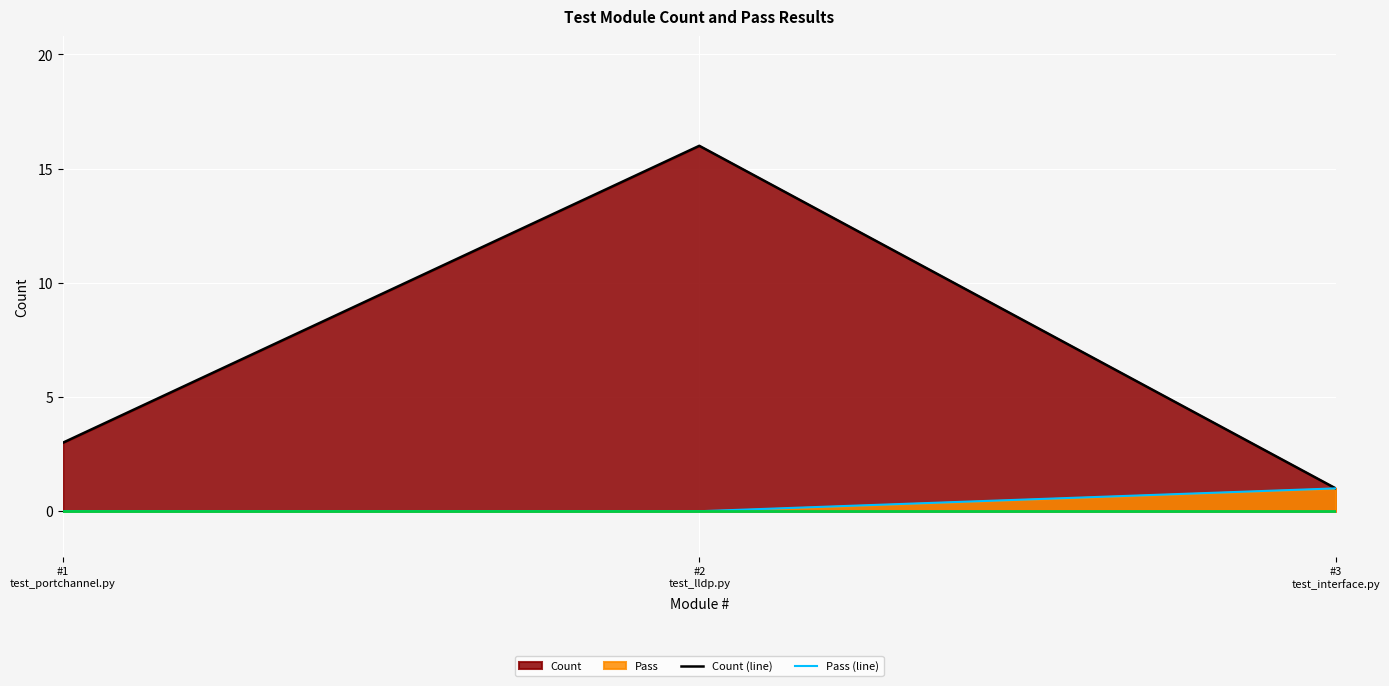

Which category has the lowest value in the Count (line) series?

#3
test_interface.py